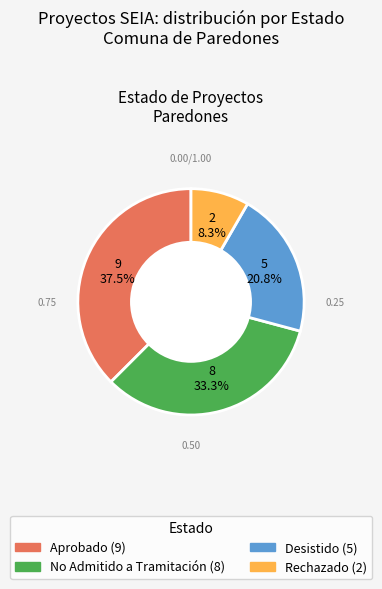

What is the smallest slice in the pie chart?

Rechazado